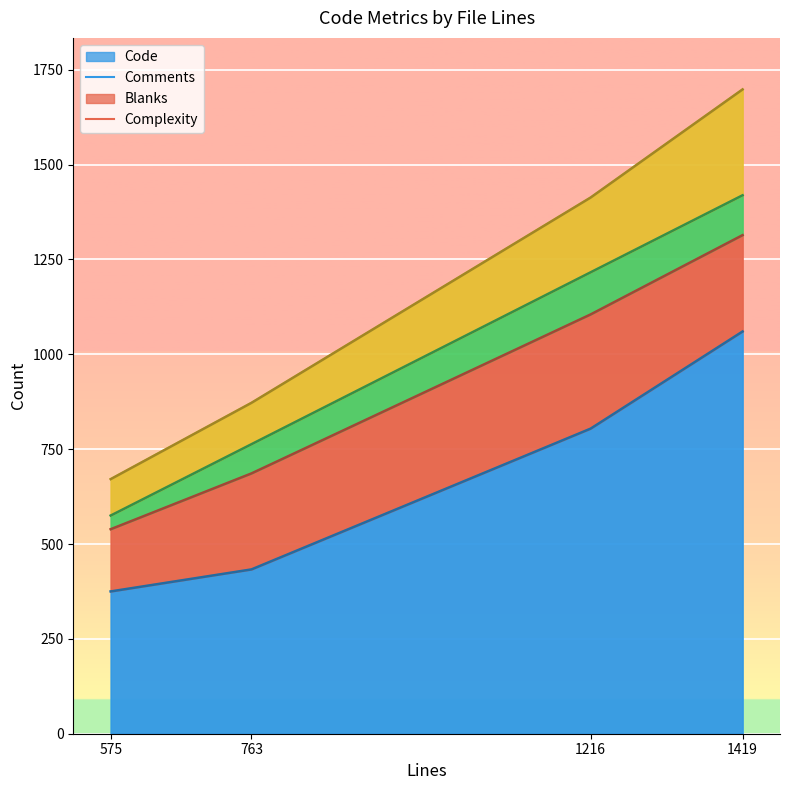

The Blanks series shows 111 at 1216. True or false?

True